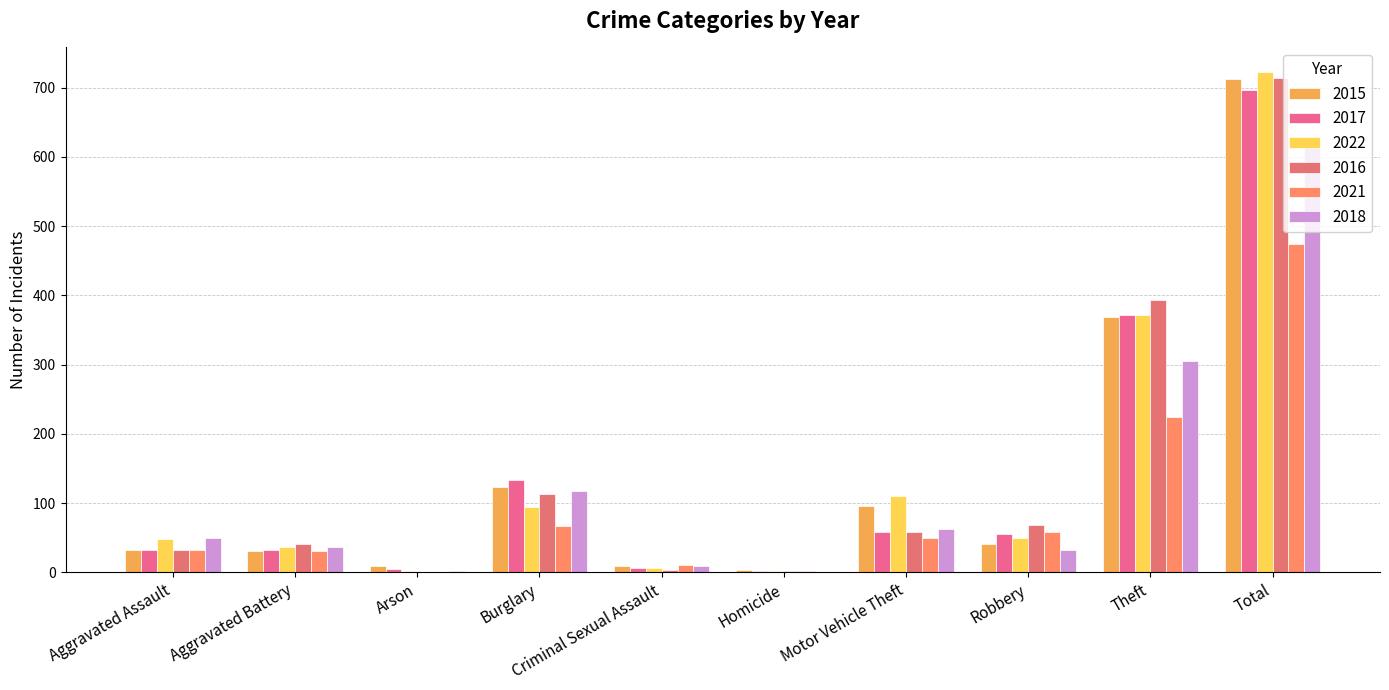

What is the average value of the 2017 series?

139